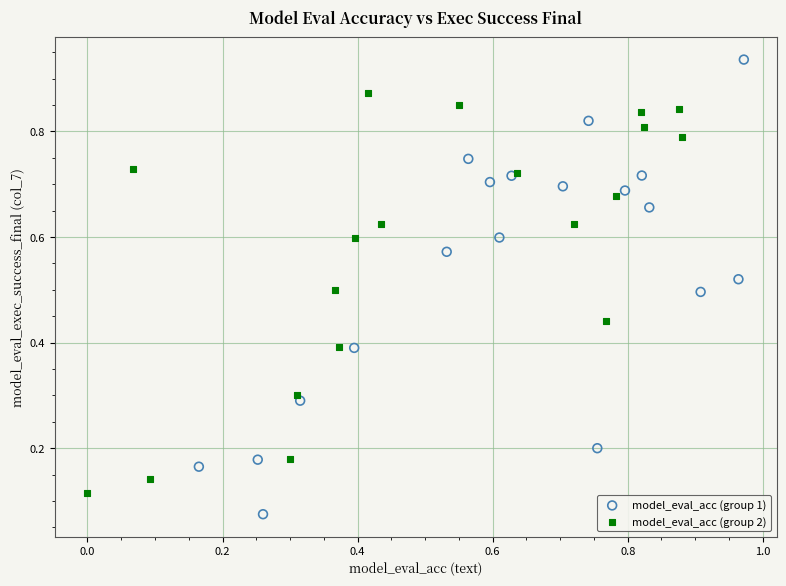

Which series contains the lowest Y value?

model_eval_acc (group 1)